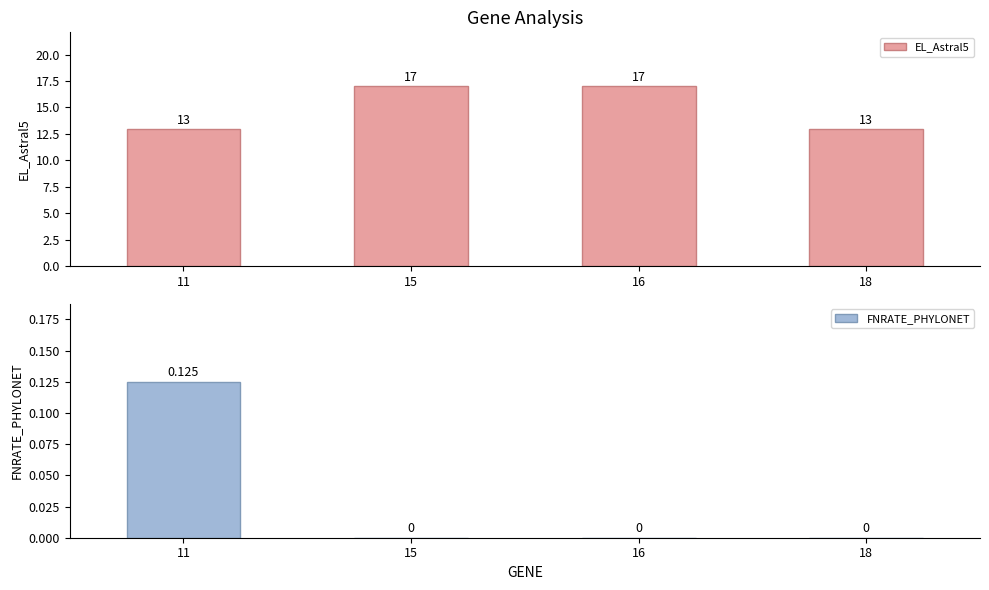

At how many categories does at least one series exceed 4?

4